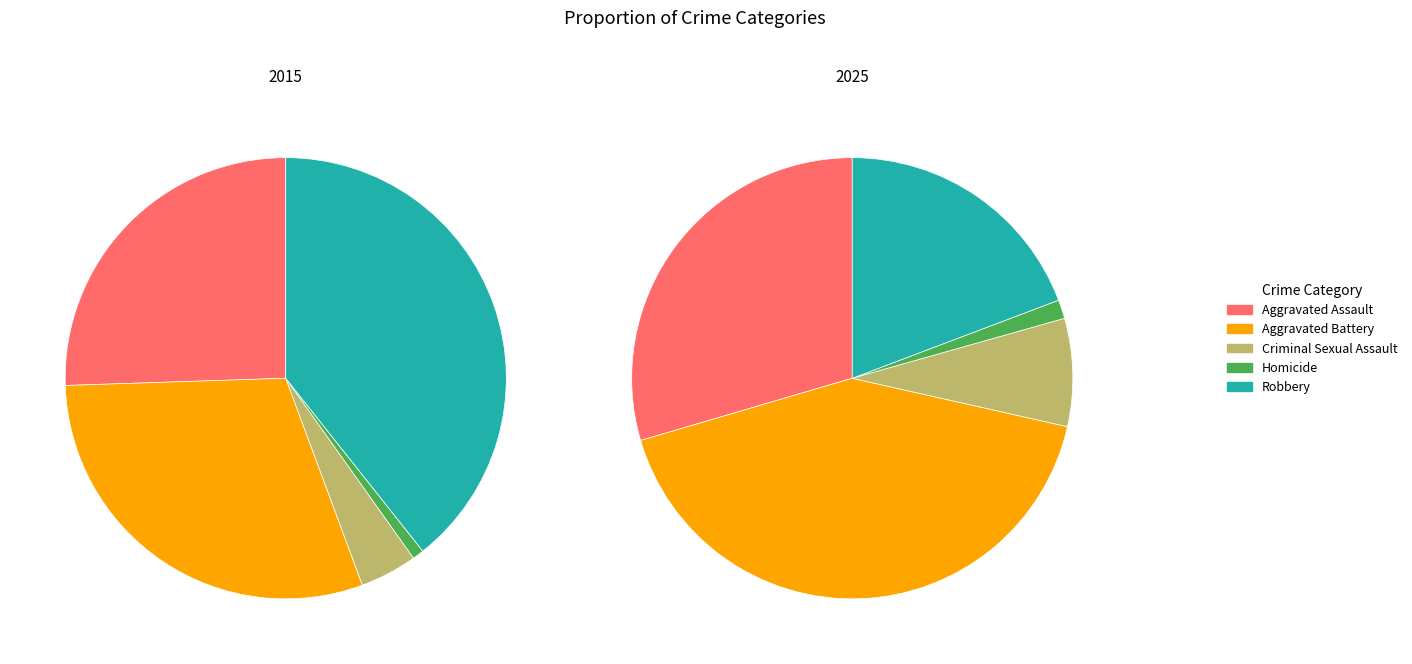

Which series has the widest spread of values?

2025